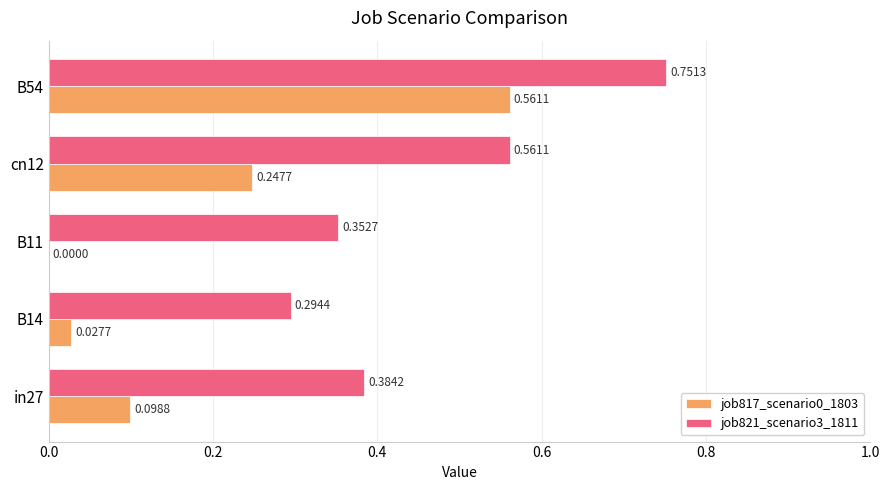

Is the value of job817_scenario0_1803 at B54 greater than the value of job821_scenario3_1811 at B54?

No